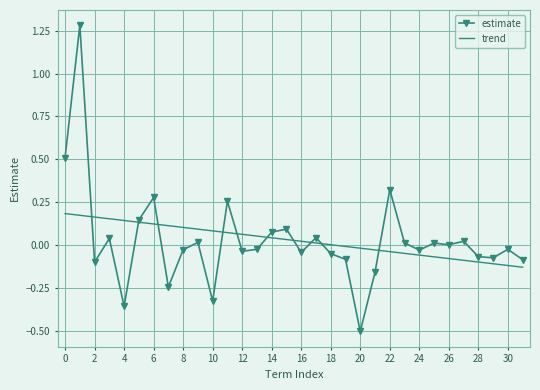

List the series in order of their peak value, lowest first.

trend, estimate